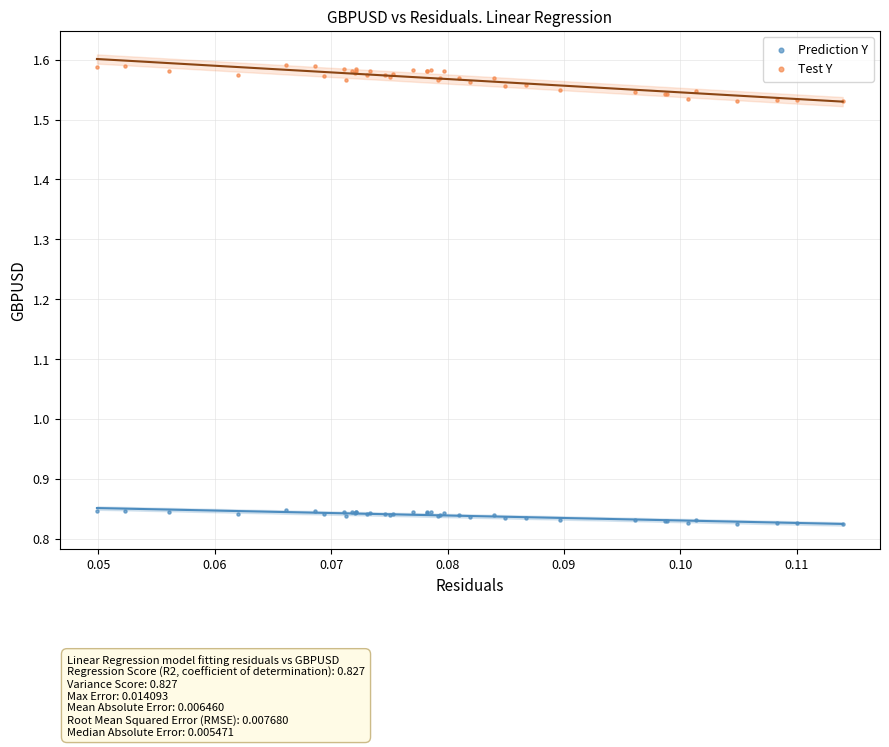

Which series contains the highest Y value?

Test Y